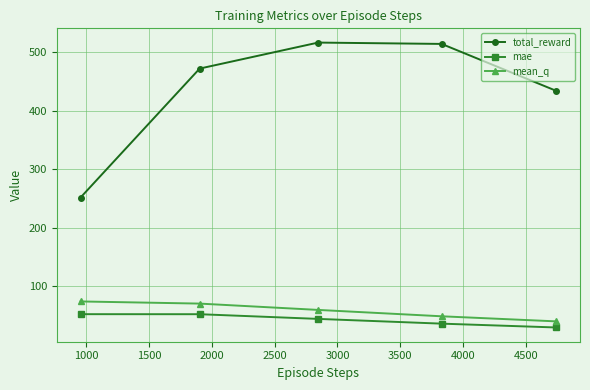

What is the value of the total_reward point at the 3rd from the left?

516.4